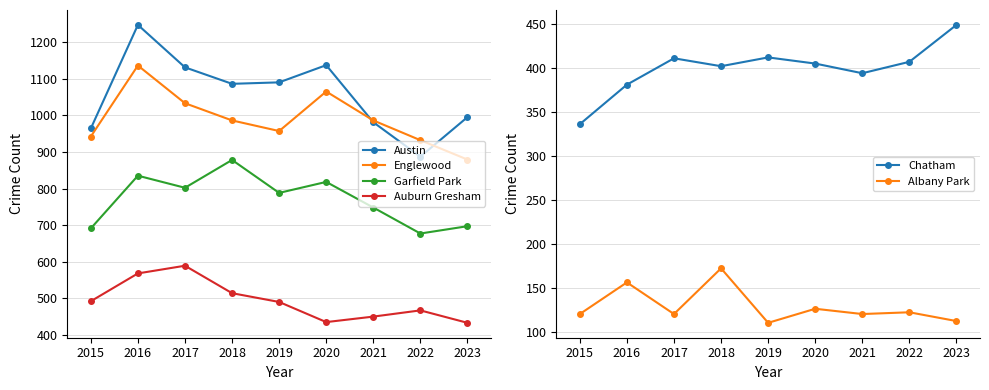

What is the difference between the Englewood values at 2021 and 2017?

47